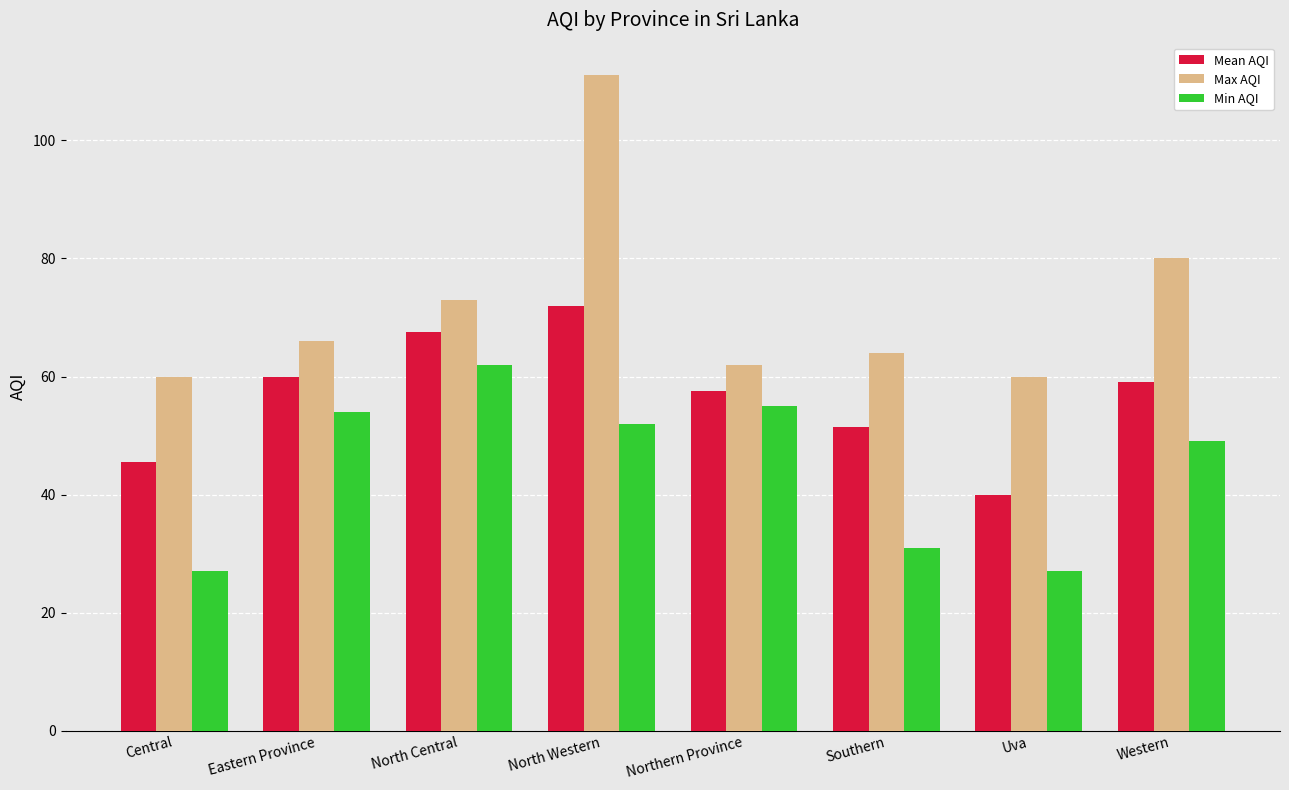

At how many categories does at least one series exceed 65?

4